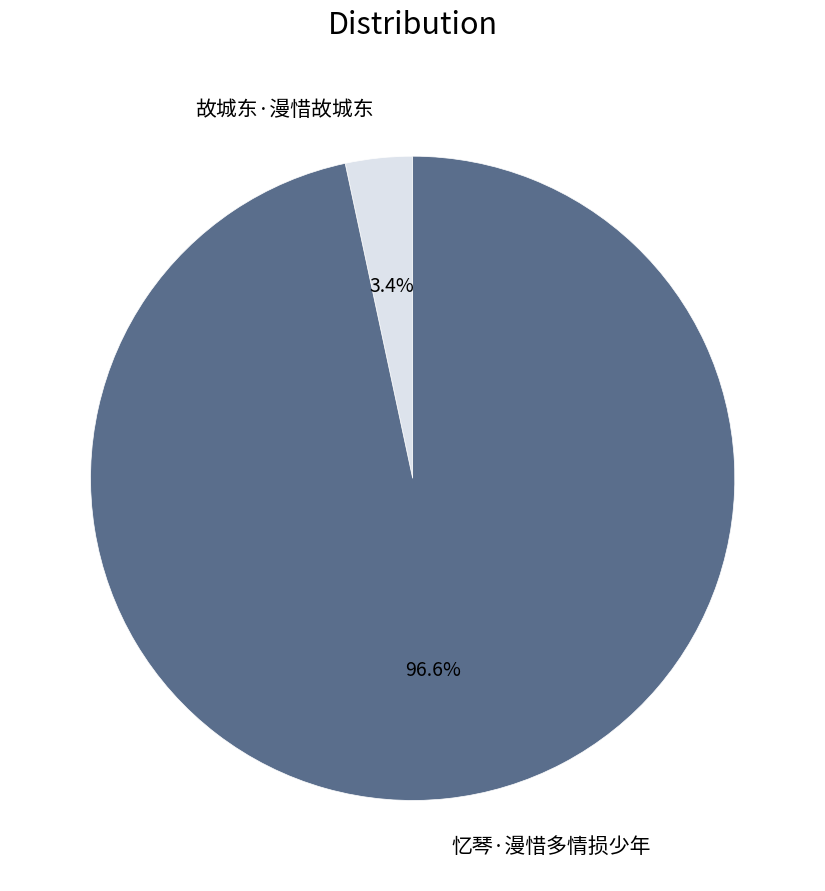

Is the sum of 忆琴·漫惜多情损少年 and 故城东·漫惜故城东 greater than half?

Yes